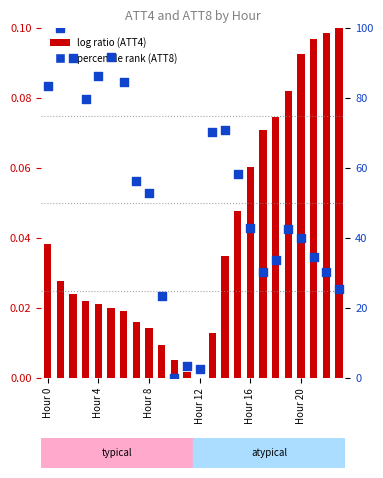

At how many categories does at least one series exceed 72?

7